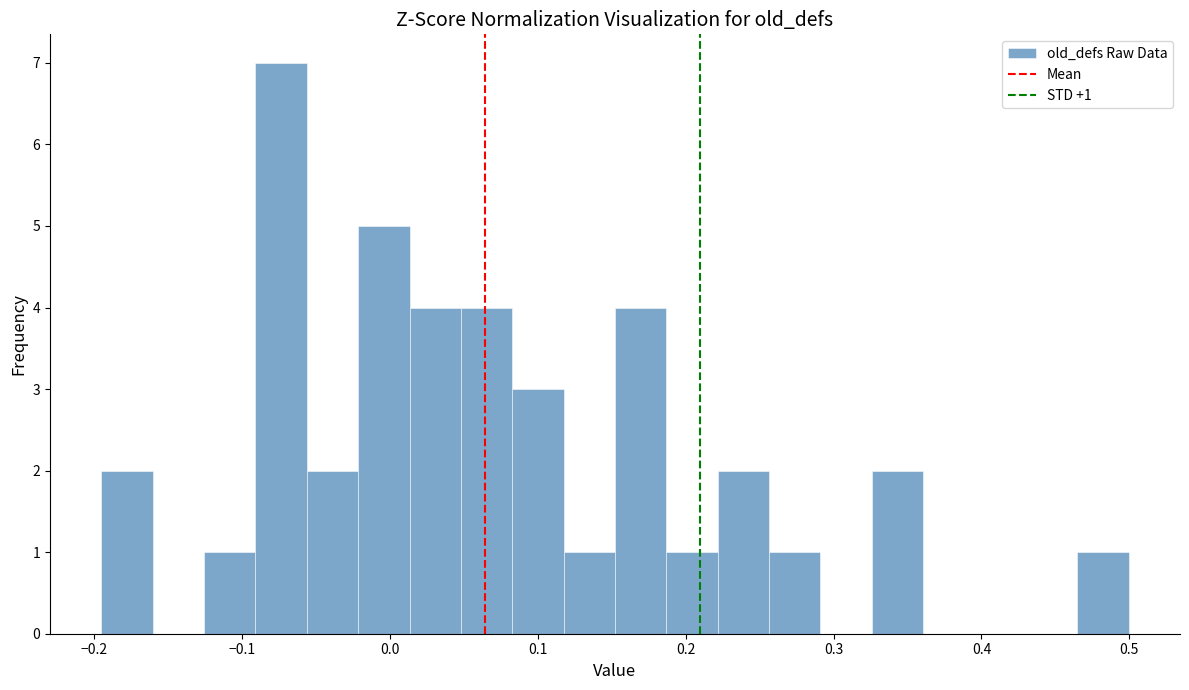

Read against the x-axis, roughly where is the centre of the tallest bar?

-0.07